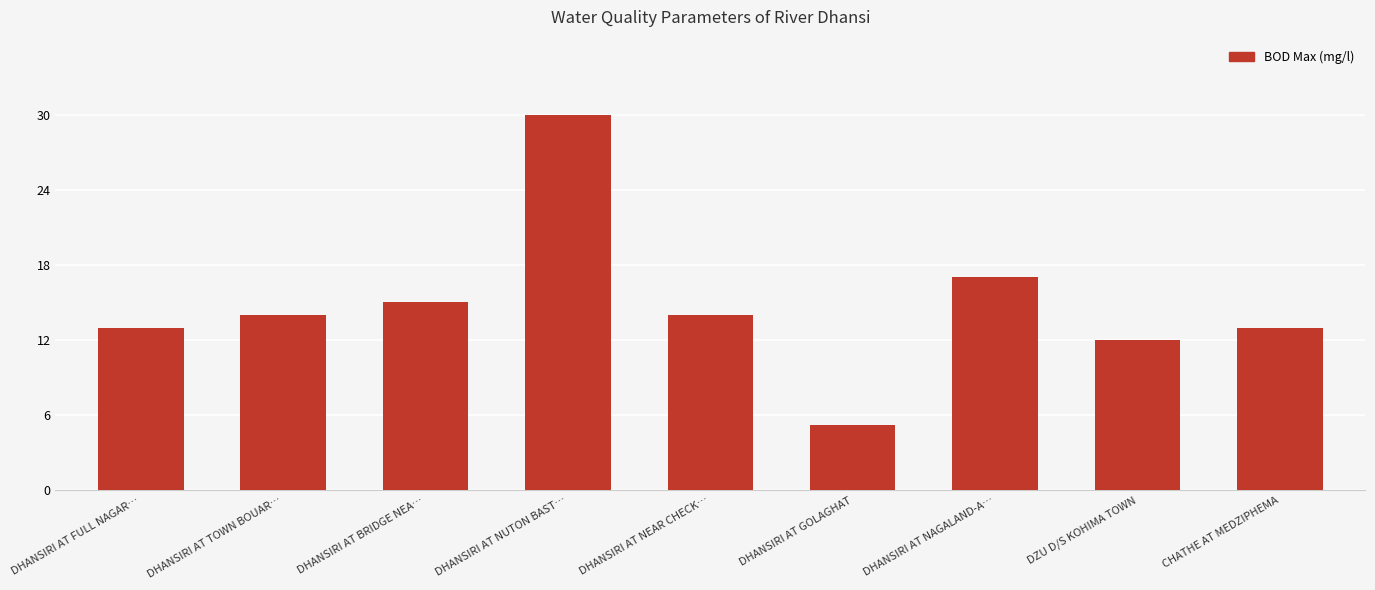

The chart shows a value of 18.2 at CHATHE AT MEDZIPHEMA. True or false?

False